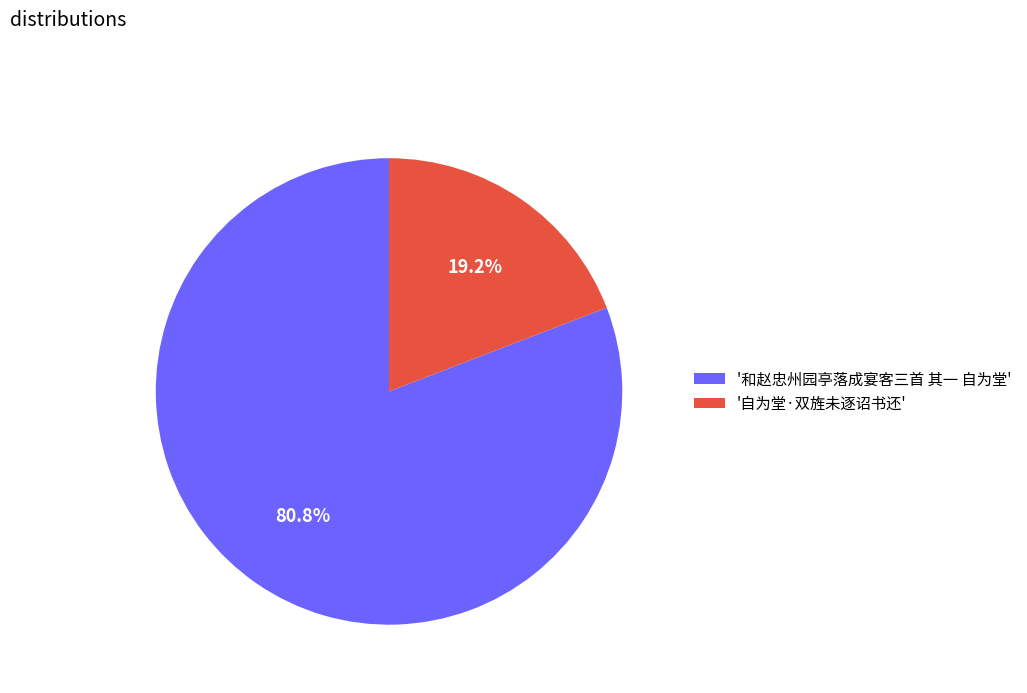

Is the sum of '和赵忠州园亭落成宴客三首 其一 自为堂' and '自为堂·双旌未逐诏书还' greater than half?

Yes